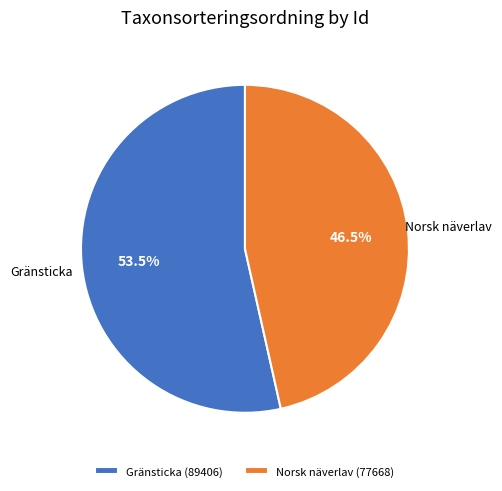

Count the number of slices in the pie.

2